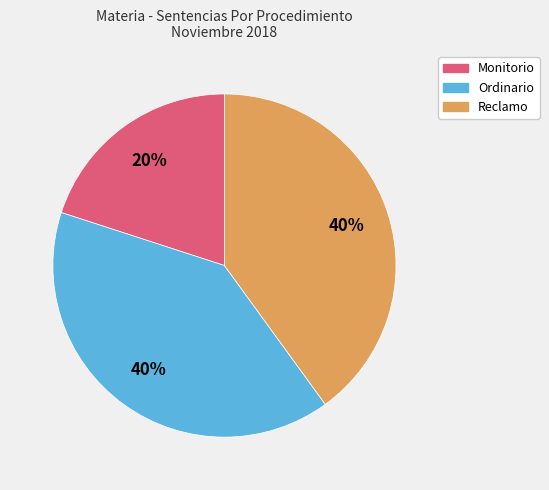

Combined, do Ordinario and Reclamo account for over 50%?

Yes